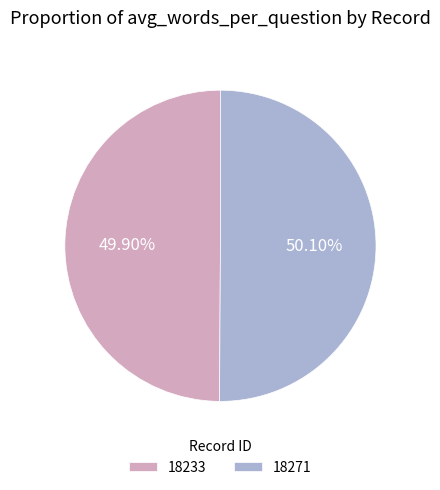

What is the ratio of the value at 18233 to the value at 18271?

1.0